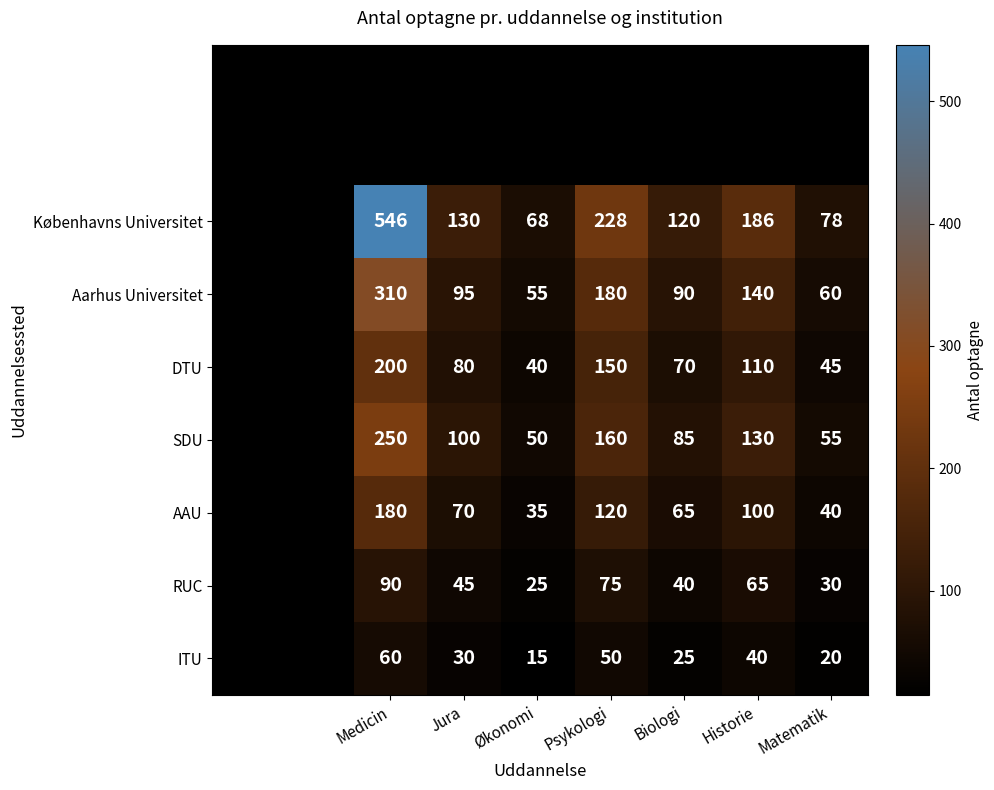

How many data points in SDU are above 100?

3